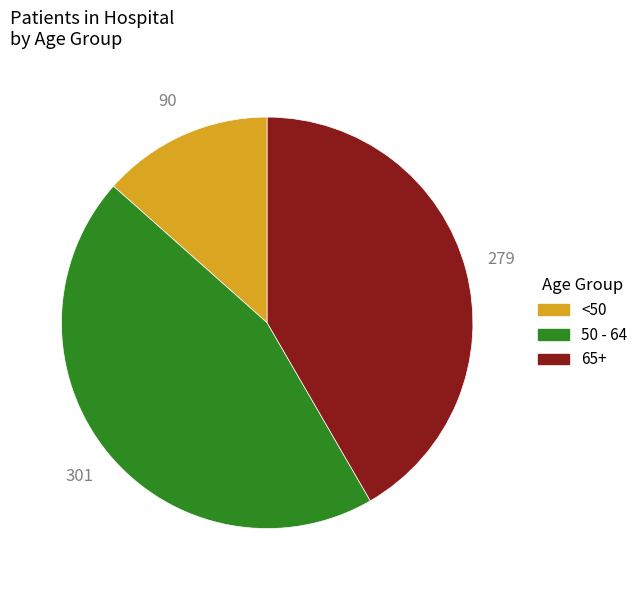

Is there any slice that represents more than half of the pie?

No